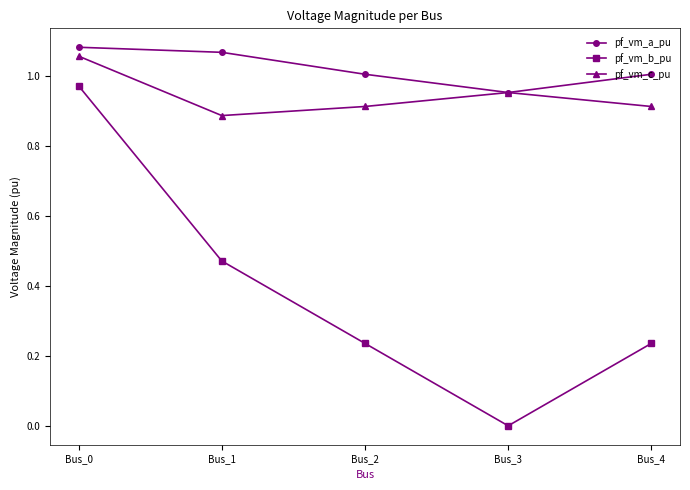

At which category is the sum across all series the highest?

Bus_0